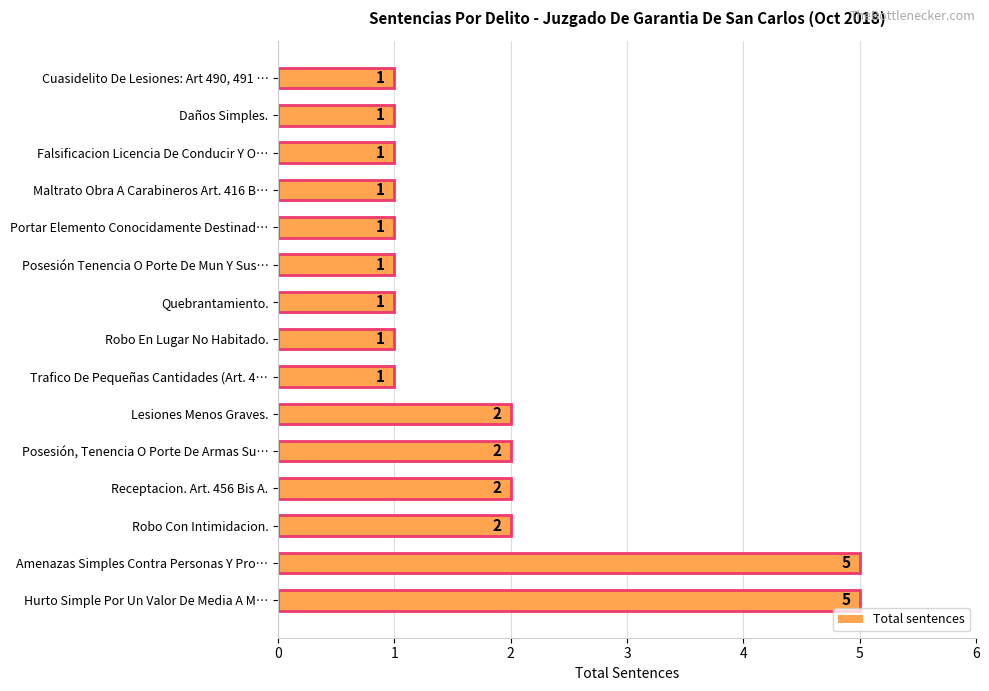

How many bars are there in total?

15